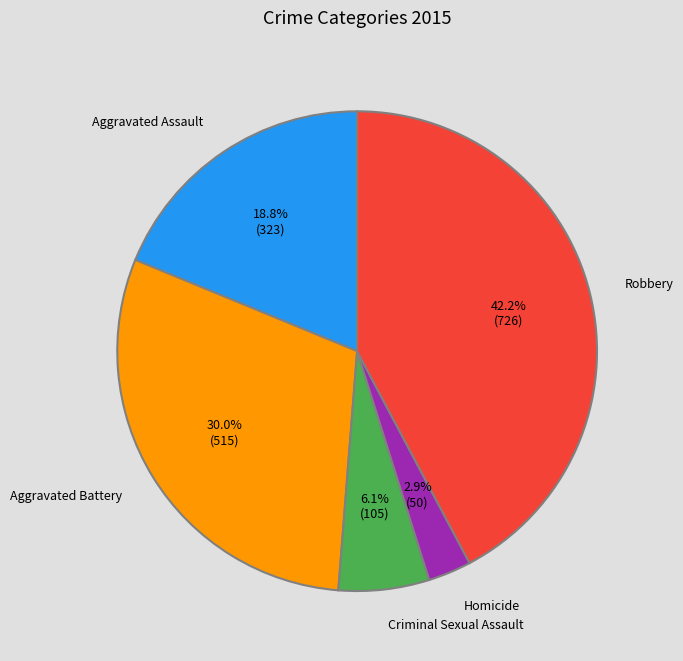

Is Aggravated Assault the majority of the pie?

No